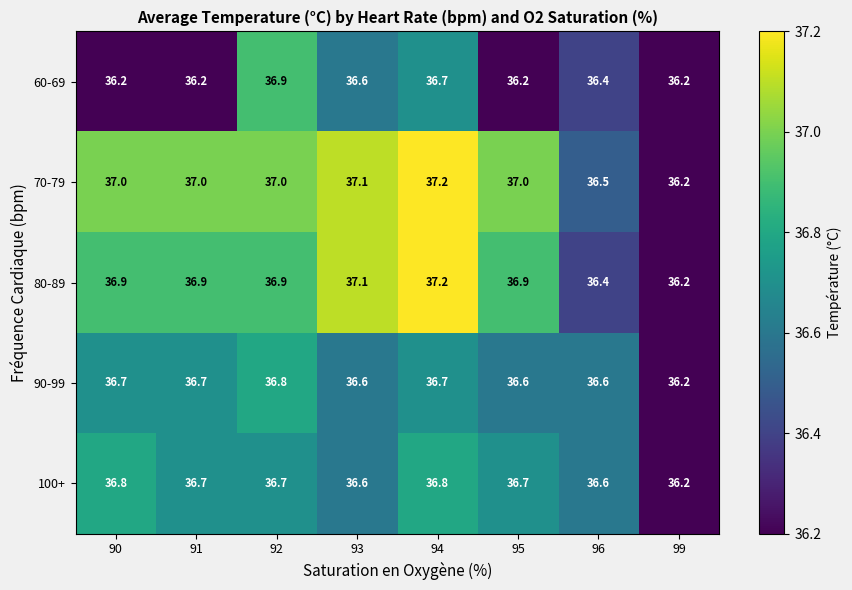

The 70-79 series shows 37.0 at 95. True or false?

True